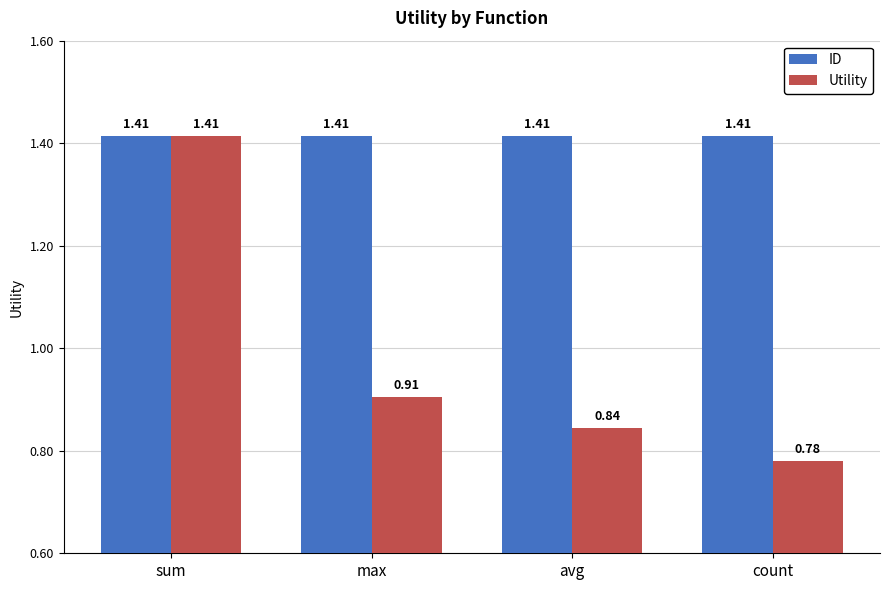

Which series has the largest total across all categories?

ID